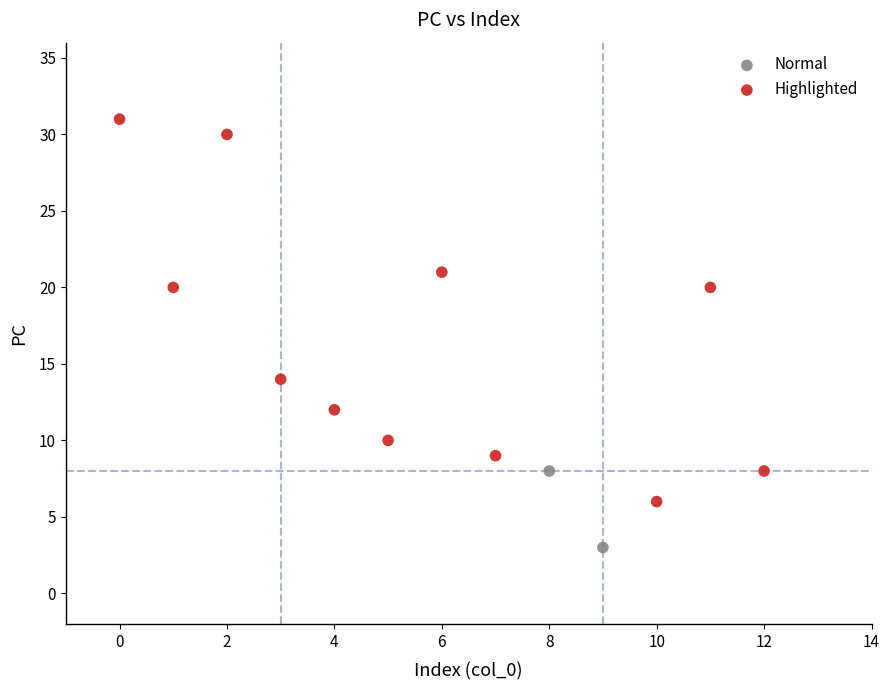

Which series contains the highest Y value?

Highlighted